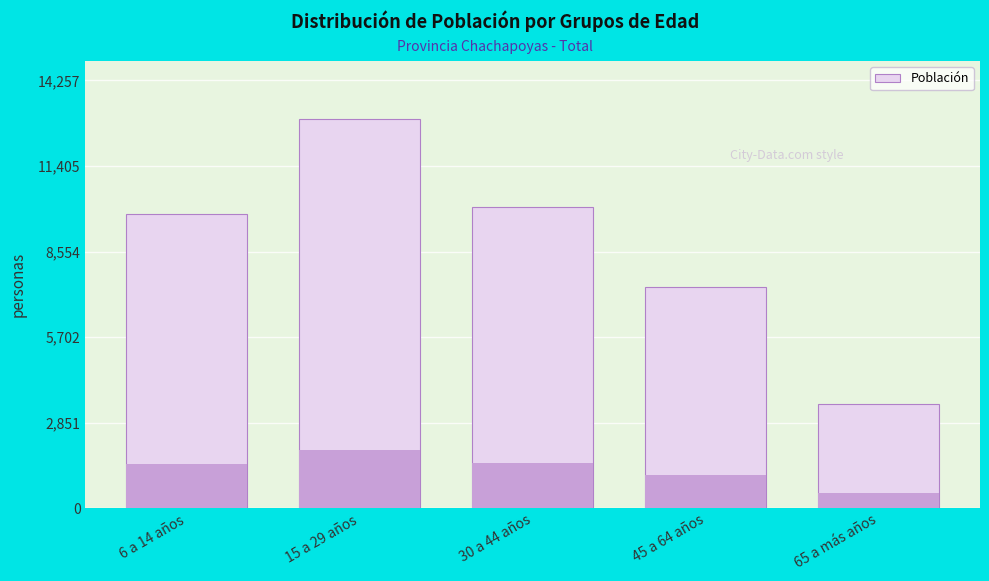

Reading left to right, what are all the values shown in this chart?

6 a 14 años=9811	15 a 29 años=12961	30 a 44 años=10027	45 a 64 años=7378	65 a más años=3481